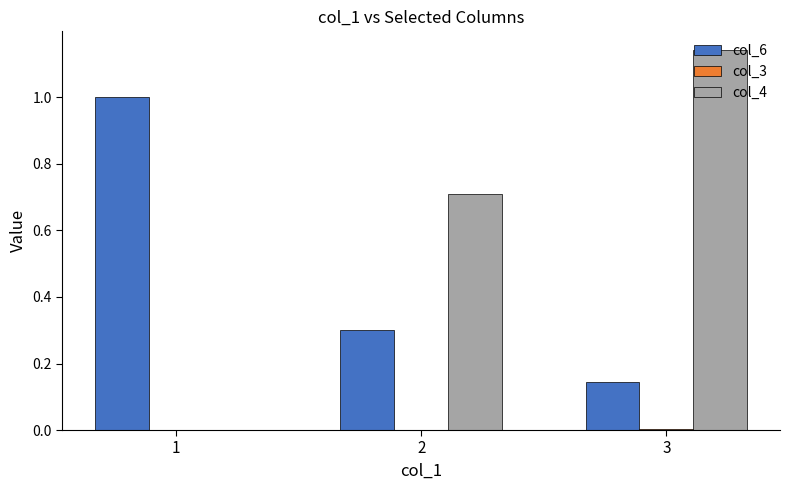

At which category does the chart reach its peak across all series?

3